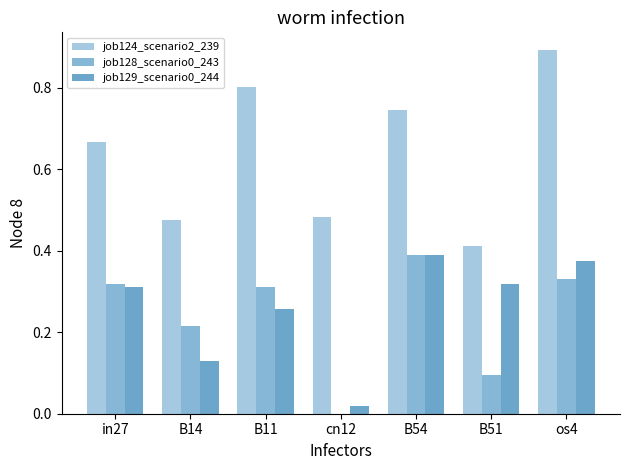

Which series has the largest total across all categories?

job124_scenario2_239